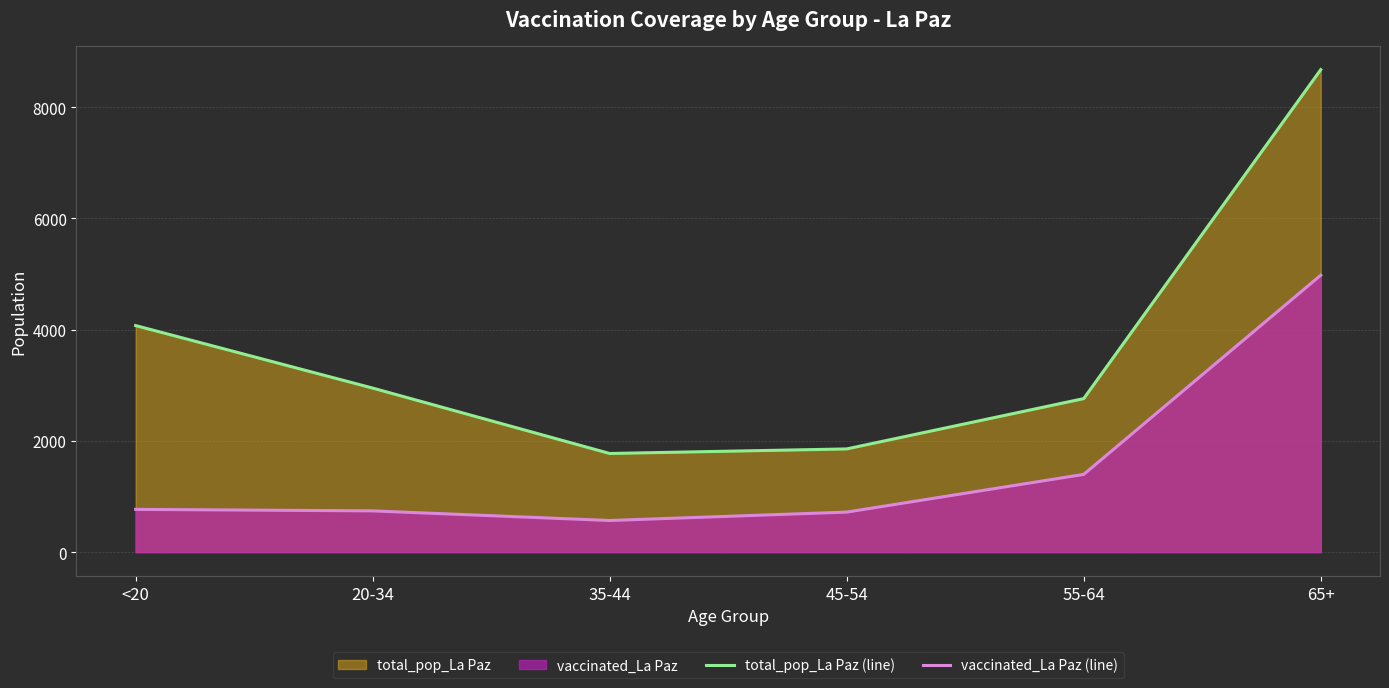

Is the value of vaccinated_La Paz (line) at <20 greater than the value of total_pop_La Paz (line) at 55-64?

No